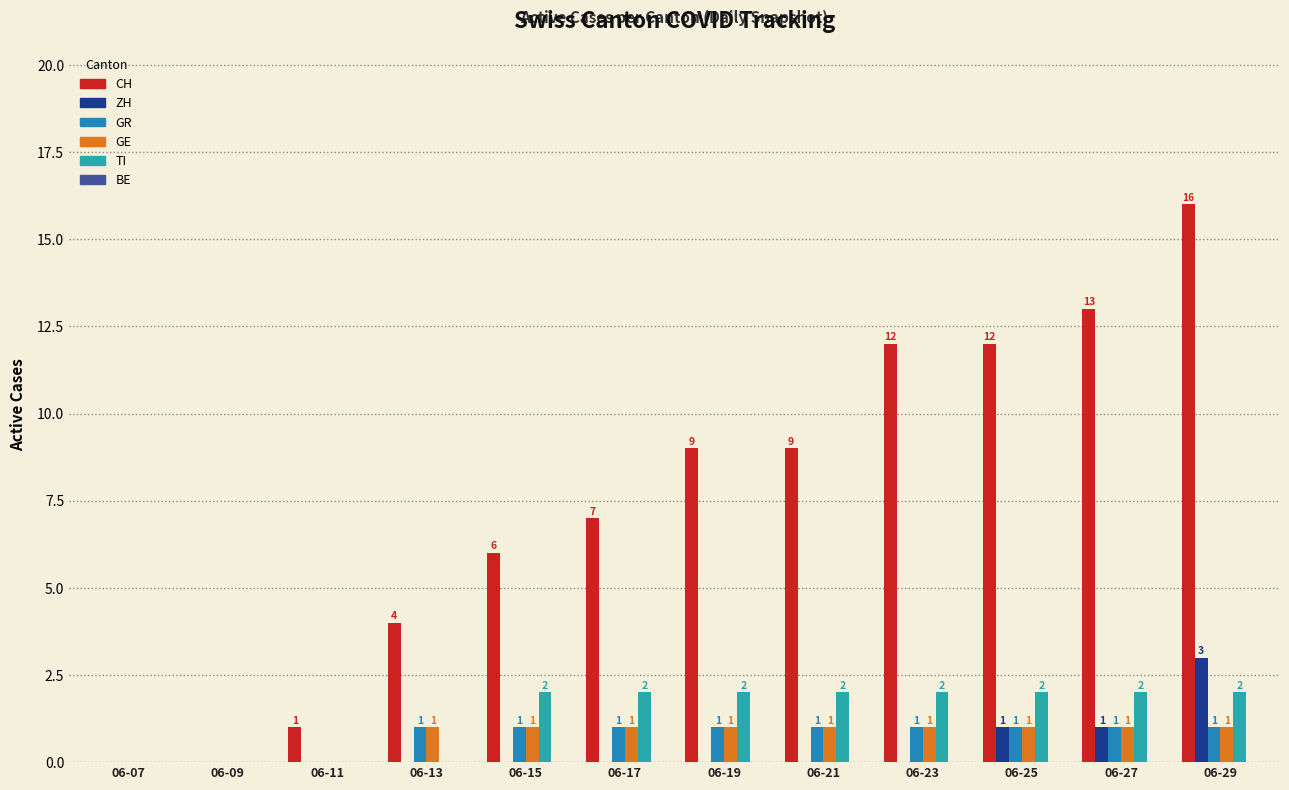

Between 06-27 and 06-17, which is larger?

06-27